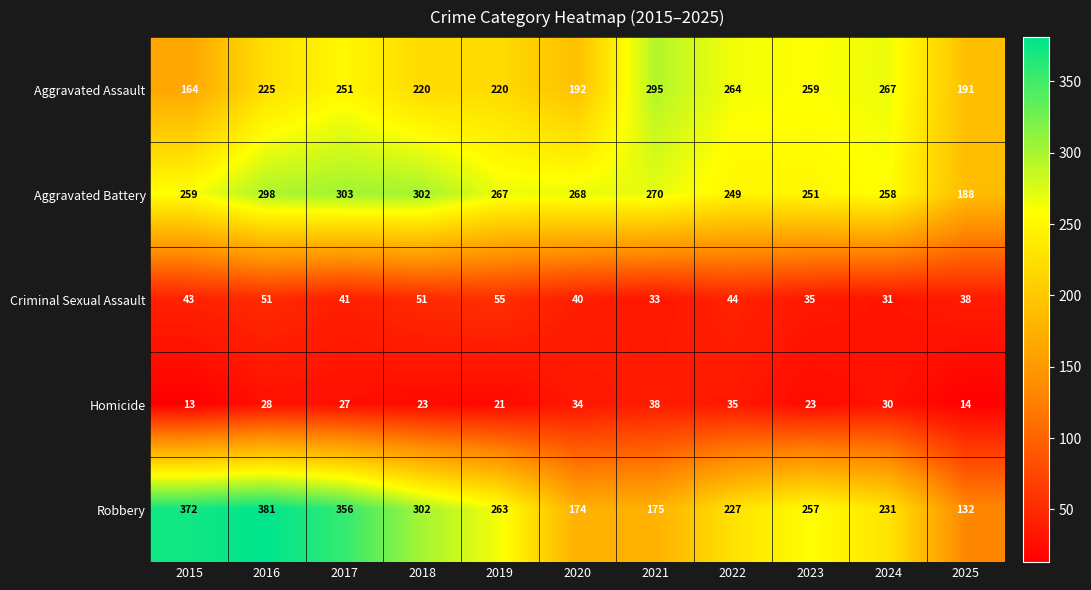

Is the value of Aggravated Assault at 2018 greater than the value of Criminal Sexual Assault at 2023?

Yes